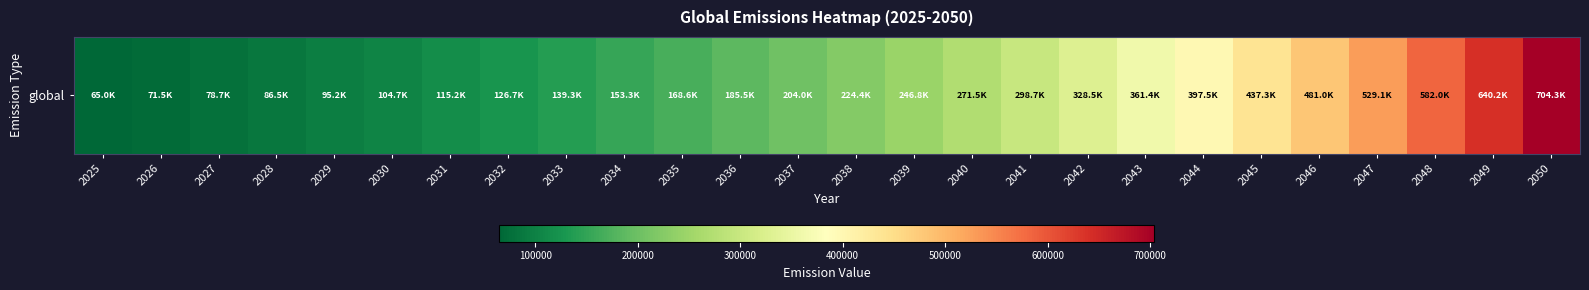

How many series are shown in this chart?

1